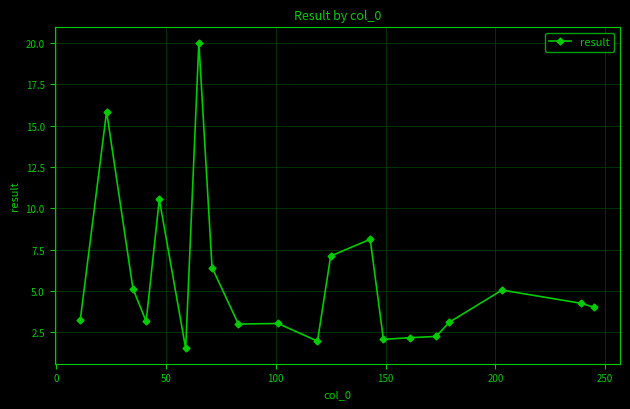

Does the chart have visible grid lines?

Yes